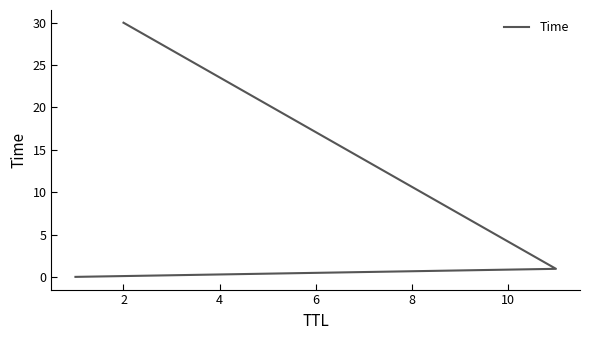

How many lines are shown in the chart?

1